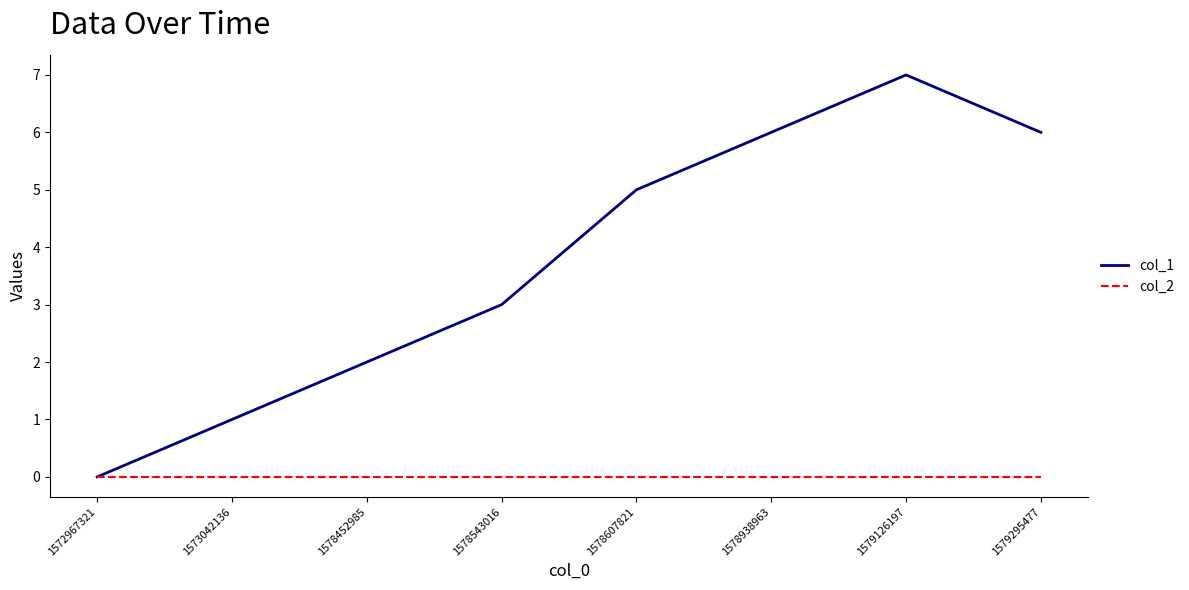

Rank the series by their average value, from highest to lowest.

col_1, col_2